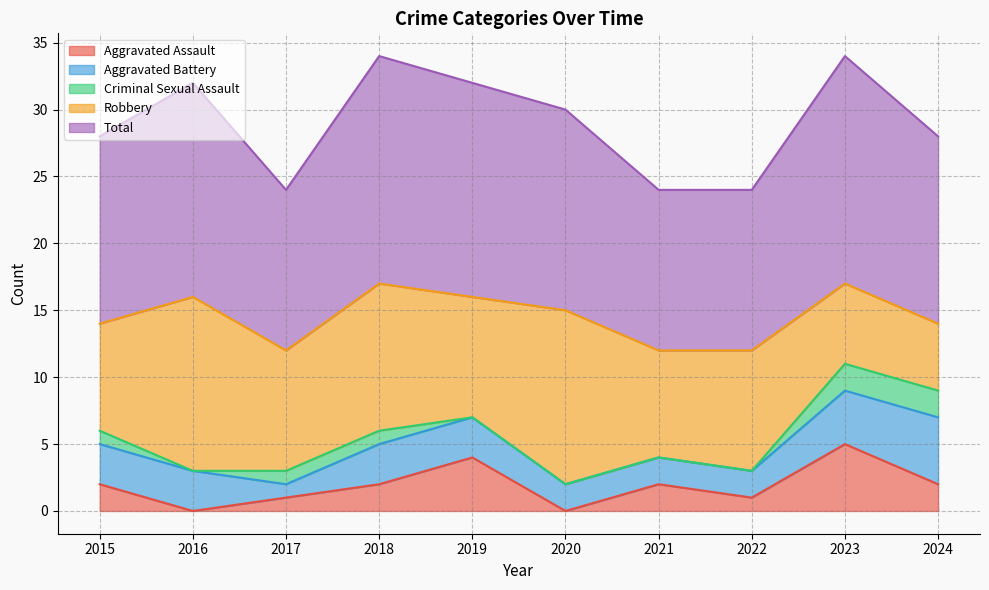

How many values in the Aggravated Assault series are below 2?

4